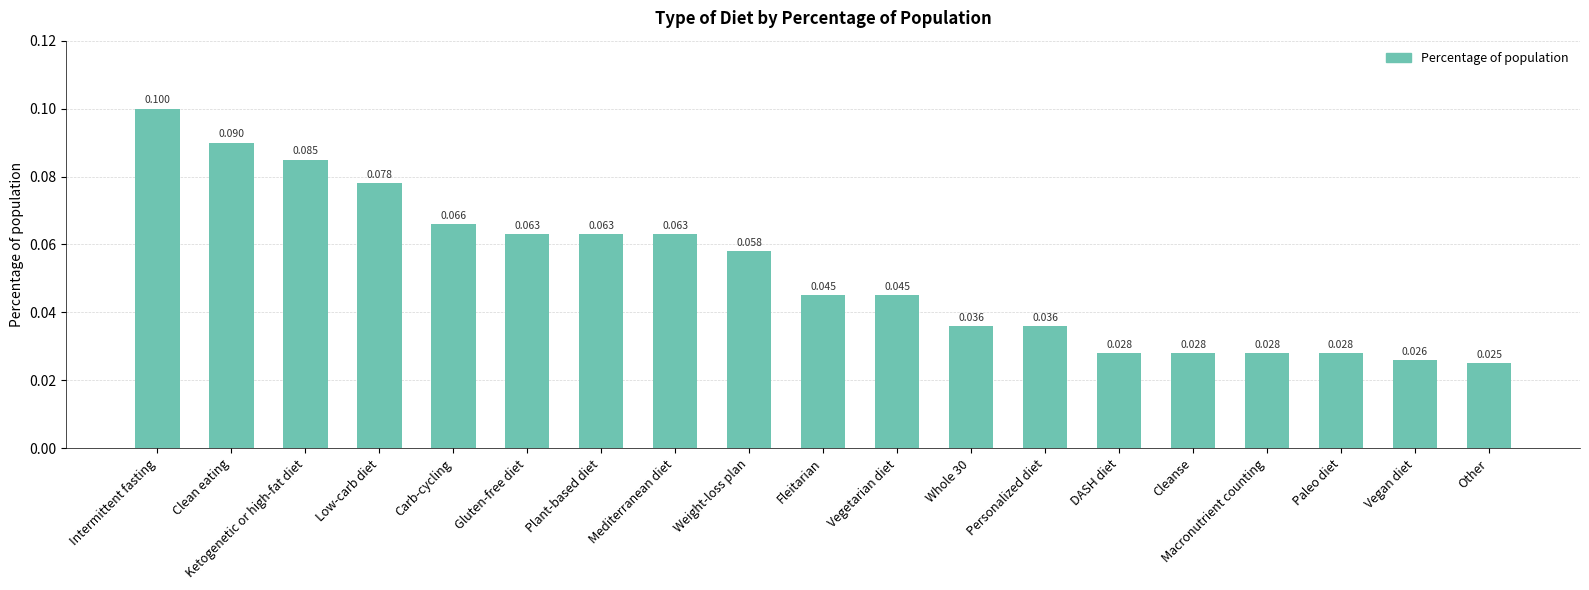

Which has a higher value, Macronutrient counting or Plant-based diet?

Plant-based diet